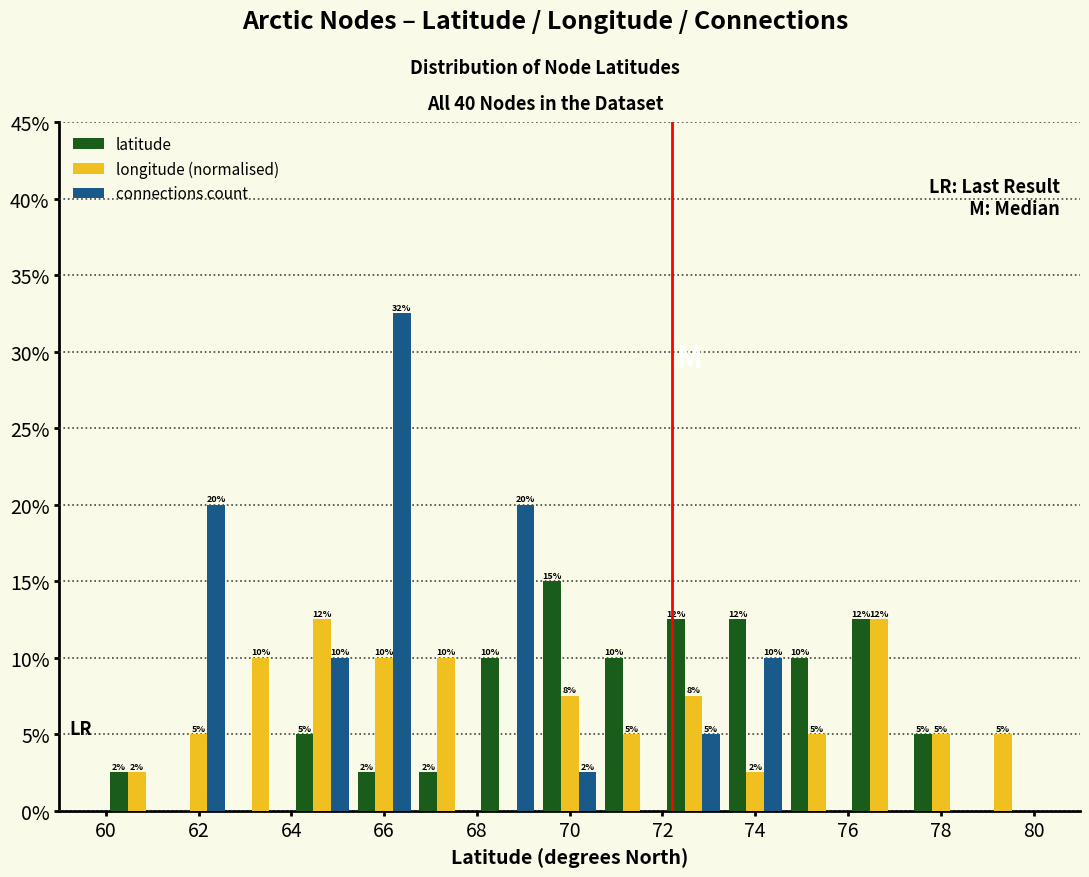

In the connections count series, which range on the x-axis has the tallest bar?

65.4 to 66.6